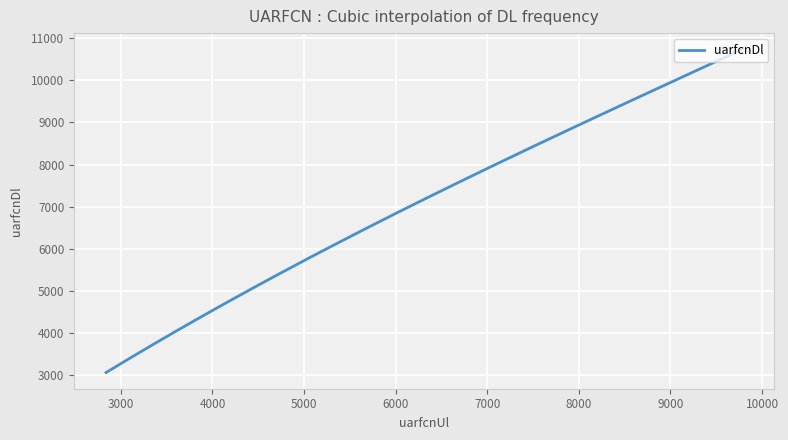

What is the difference between the maximum and minimum values?

7675.0